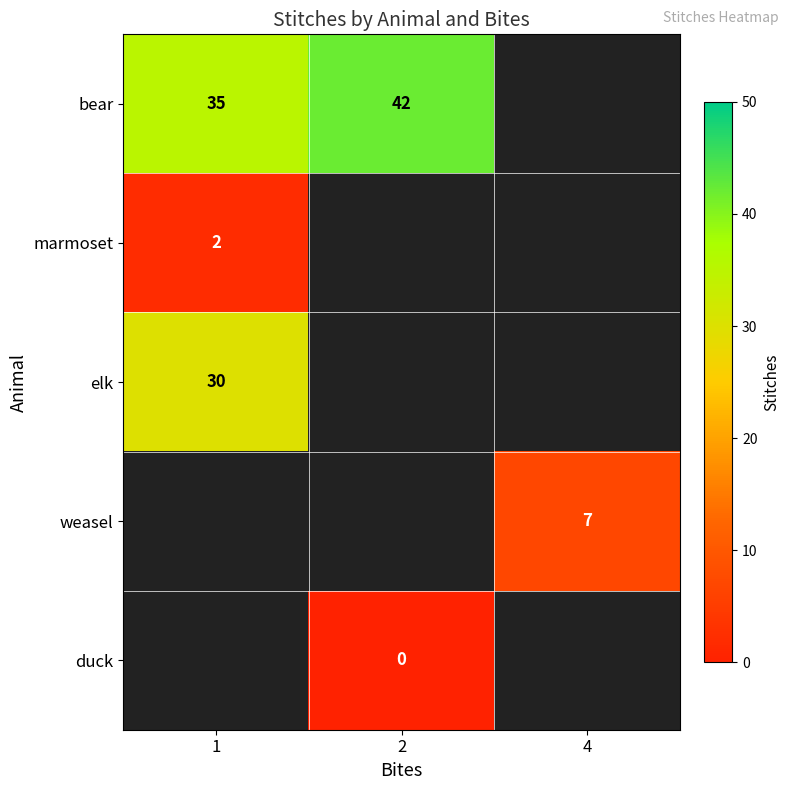

The bear series shows 35 at 1. True or false?

True